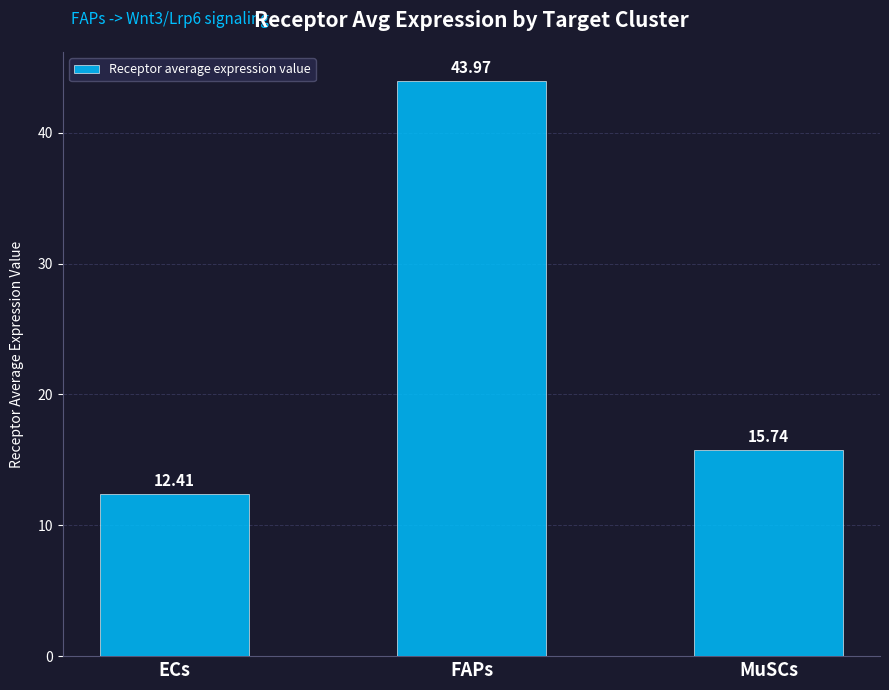

How many bars are there in total?

3